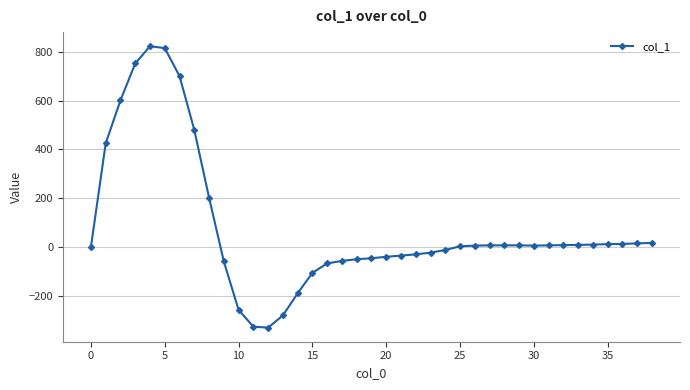

How many distinct data groups are displayed?

1